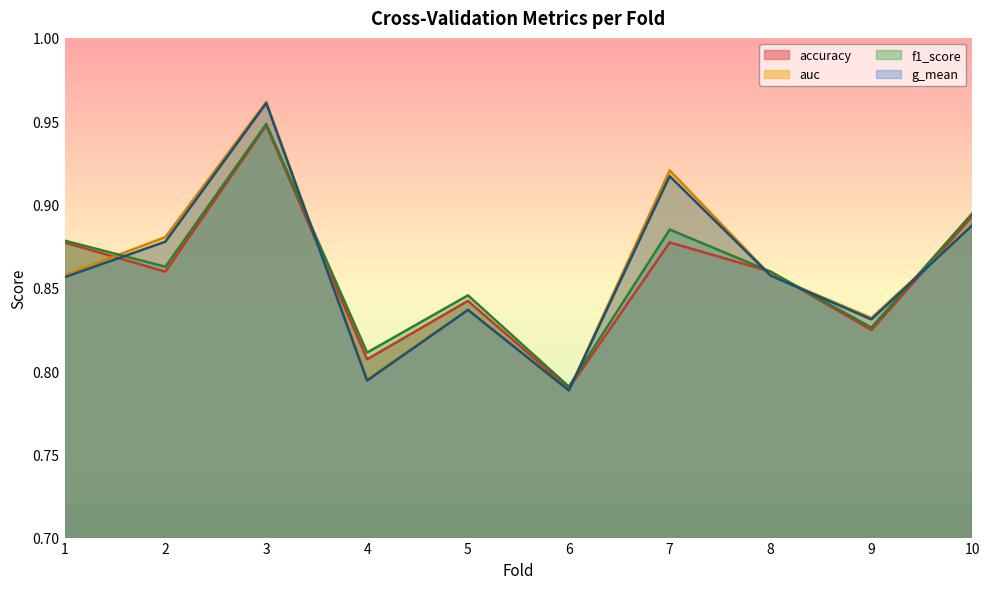

List the series in order of their peak value, lowest first.

accuracy, f1_score, g_mean, auc